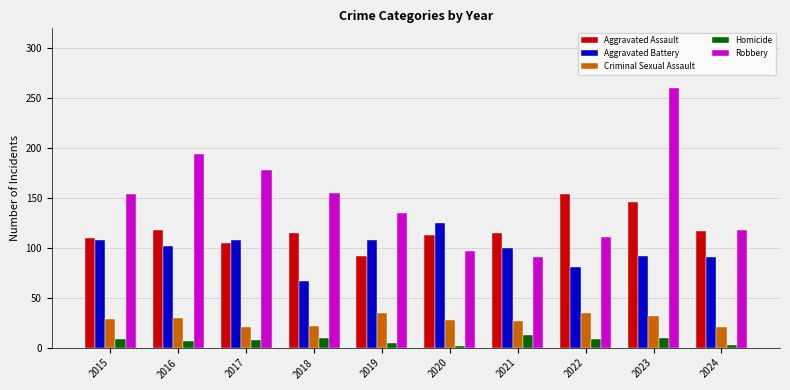

How many data points does each series have?

10